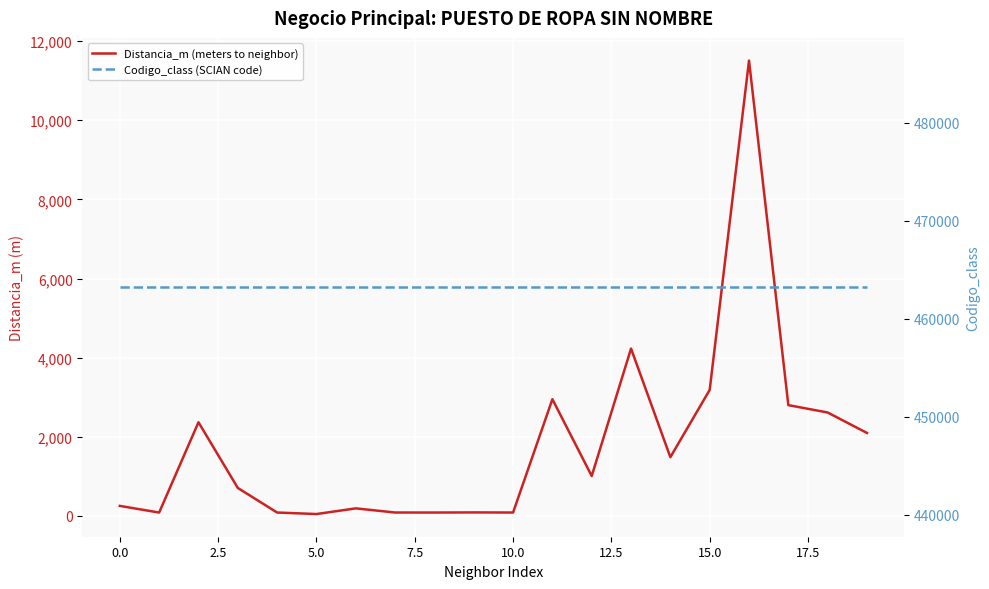

Rank the series by their maximum value, from lowest to highest.

Distancia_m (meters to neighbor), Codigo_class (SCIAN code)